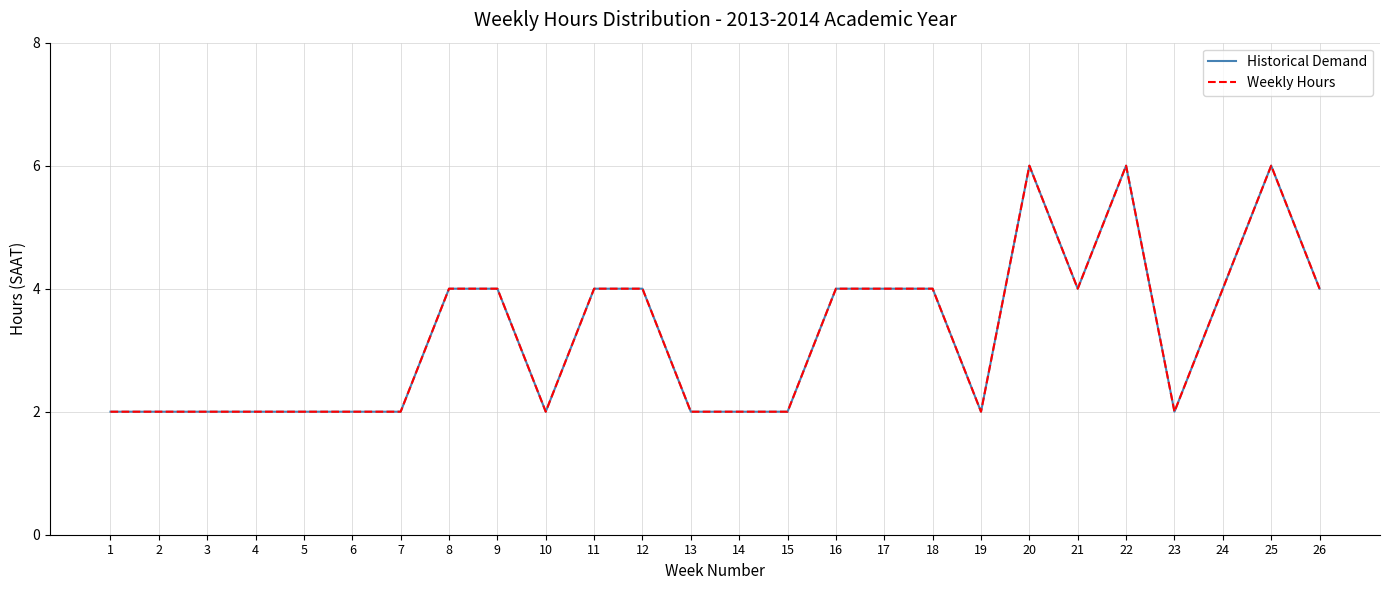

At which category is the sum across all series the highest?

20